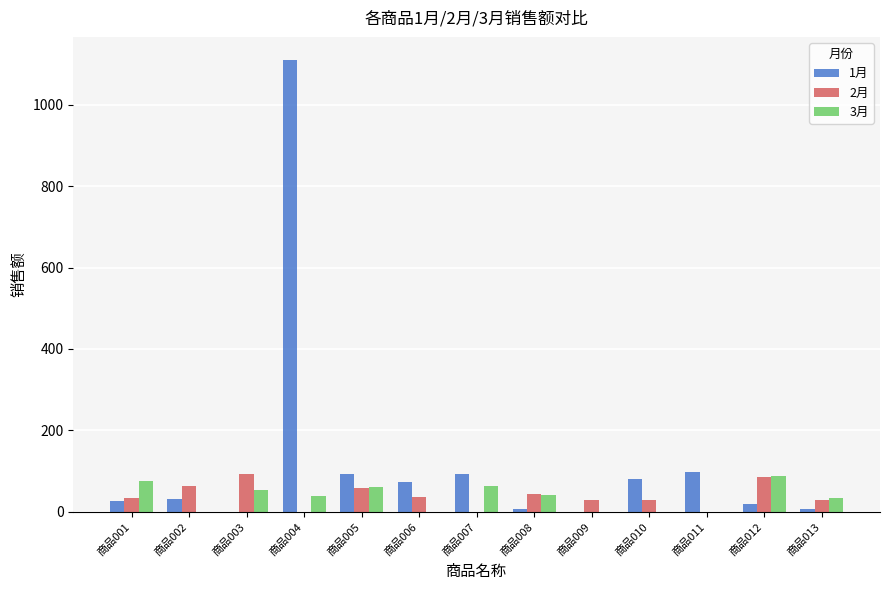

How many groups of bars are there?

13